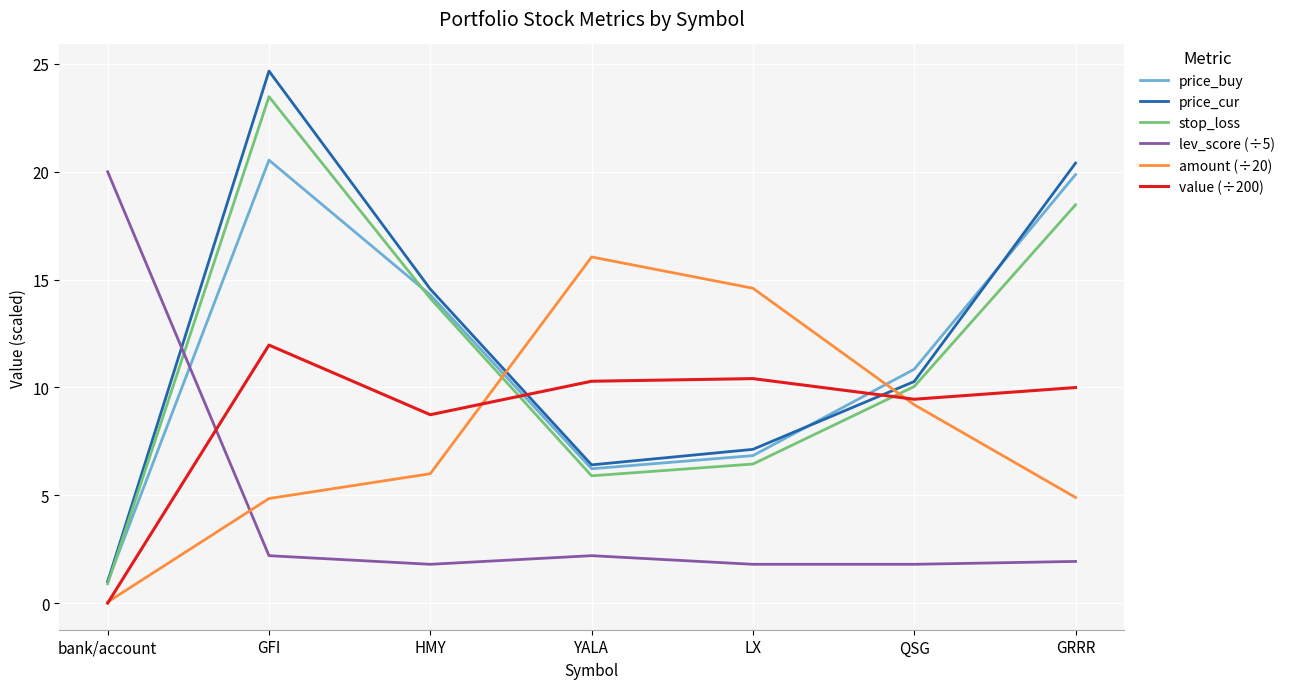

How many values in the amount (÷20) series are below 6?

3